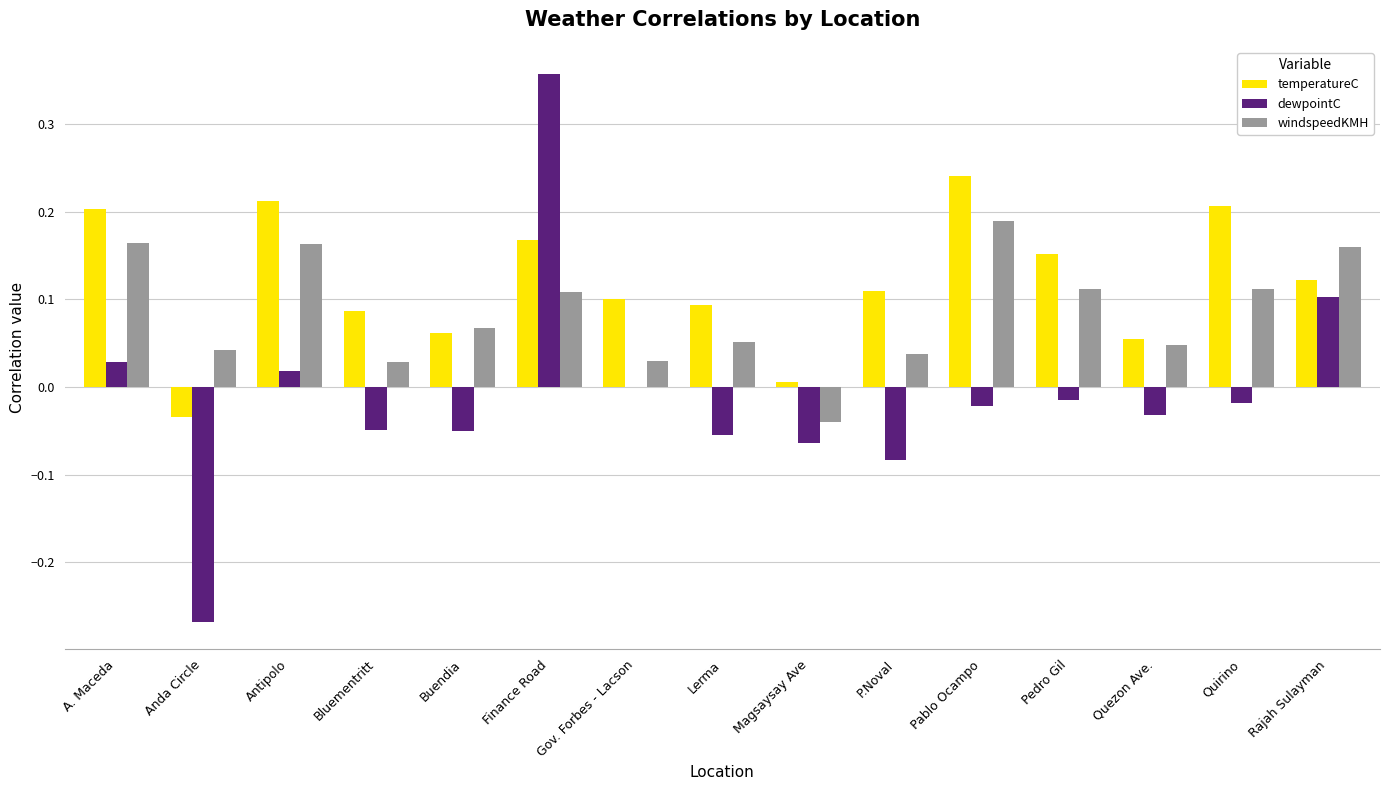

Between Lerma and Quezon Ave., which series saw the biggest shift?

temperatureC